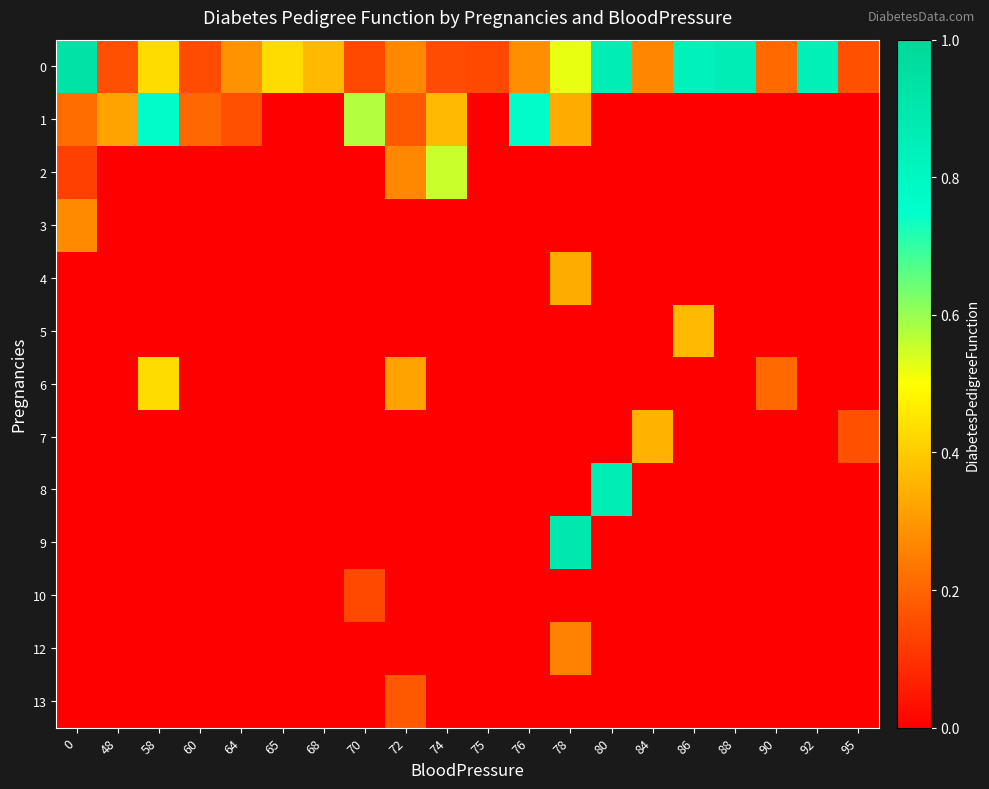

Reading left to right, list all the values displayed in this chart.

0: 0=0.9	48=0.2	58=0.4	60=0.1	64=0.3	65=0.4	68=0.4	70=0.1	72=0.3	74=0.1	75=0.1	76=0.3	78=0.5	80=0.9	84=0.3	86=0.8	88=0.9	90=0.2	92=0.8	95=0.2
1: 0=0.2	48=0.3	58=0.8	60=0.2	64=0.2	65=0.0	68=0.0	70=0.6	72=0.2	74=0.4	75=0.0	76=0.8	78=0.3	80=0.0	84=0.0	86=0.0	88=0.0	90=0.0	92=0.0	95=0.0
2: 0=0.1	48=0.0	58=0.0	60=0.0	64=0.0	65=0.0	68=0.0	70=0.0	72=0.3	74=0.6	75=0.0	76=0.0	78=0.0	80=0.0	84=0.0	86=0.0	88=0.0	90=0.0	92=0.0	95=0.0
3: 0=0.3	48=0.0	58=0.0	60=0.0	64=0.0	65=0.0	68=0.0	70=0.0	72=0.0	74=0.0	75=0.0	76=0.0	78=0.0	80=0.0	84=0.0	86=0.0	88=0.0	90=0.0	92=0.0	95=0.0
4: 0=0.0	48=0.0	58=0.0	60=0.0	64=0.0	65=0.0	68=0.0	70=0.0	72=0.0	74=0.0	75=0.0	76=0.0	78=0.3	80=0.0	84=0.0	86=0.0	88=0.0	90=0.0	92=0.0	95=0.0
5: 0=0.0	48=0.0	58=0.0	60=0.0	64=0.0	65=0.0	68=0.0	70=0.0	72=0.0	74=0.0	75=0.0	76=0.0	78=0.0	80=0.0	84=0.0	86=0.4	88=0.0	90=0.0	92=0.0	95=0.0
6: 0=0.0	48=0.0	58=0.4	60=0.0	64=0.0	65=0.0	68=0.0	70=0.0	72=0.3	74=0.0	75=0.0	76=0.0	78=0.0	80=0.0	84=0.0	86=0.0	88=0.0	90=0.2	92=0.0	95=0.0
7: 0=0.0	48=0.0	58=0.0	60=0.0	64=0.0	65=0.0	68=0.0	70=0.0	72=0.0	74=0.0	75=0.0	76=0.0	78=0.0	80=0.0	84=0.4	86=0.0	88=0.0	90=0.0	92=0.0	95=0.2
8: 0=0.0	48=0.0	58=0.0	60=0.0	64=0.0	65=0.0	68=0.0	70=0.0	72=0.0	74=0.0	75=0.0	76=0.0	78=0.0	80=0.9	84=0.0	86=0.0	88=0.0	90=0.0	92=0.0	95=0.0
9: 0=0.0	48=0.0	58=0.0	60=0.0	64=0.0	65=0.0	68=0.0	70=0.0	72=0.0	74=0.0	75=0.0	76=0.0	78=0.9	80=0.0	84=0.0	86=0.0	88=0.0	90=0.0	92=0.0	95=0.0
10: 0=0.0	48=0.0	58=0.0	60=0.0	64=0.0	65=0.0	68=0.0	70=0.1	72=0.0	74=0.0	75=0.0	76=0.0	78=0.0	80=0.0	84=0.0	86=0.0	88=0.0	90=0.0	92=0.0	95=0.0
12: 0=0.0	48=0.0	58=0.0	60=0.0	64=0.0	65=0.0	68=0.0	70=0.0	72=0.0	74=0.0	75=0.0	76=0.0	78=0.3	80=0.0	84=0.0	86=0.0	88=0.0	90=0.0	92=0.0	95=0.0
13: 0=0.0	48=0.0	58=0.0	60=0.0	64=0.0	65=0.0	68=0.0	70=0.0	72=0.2	74=0.0	75=0.0	76=0.0	78=0.0	80=0.0	84=0.0	86=0.0	88=0.0	90=0.0	92=0.0	95=0.0